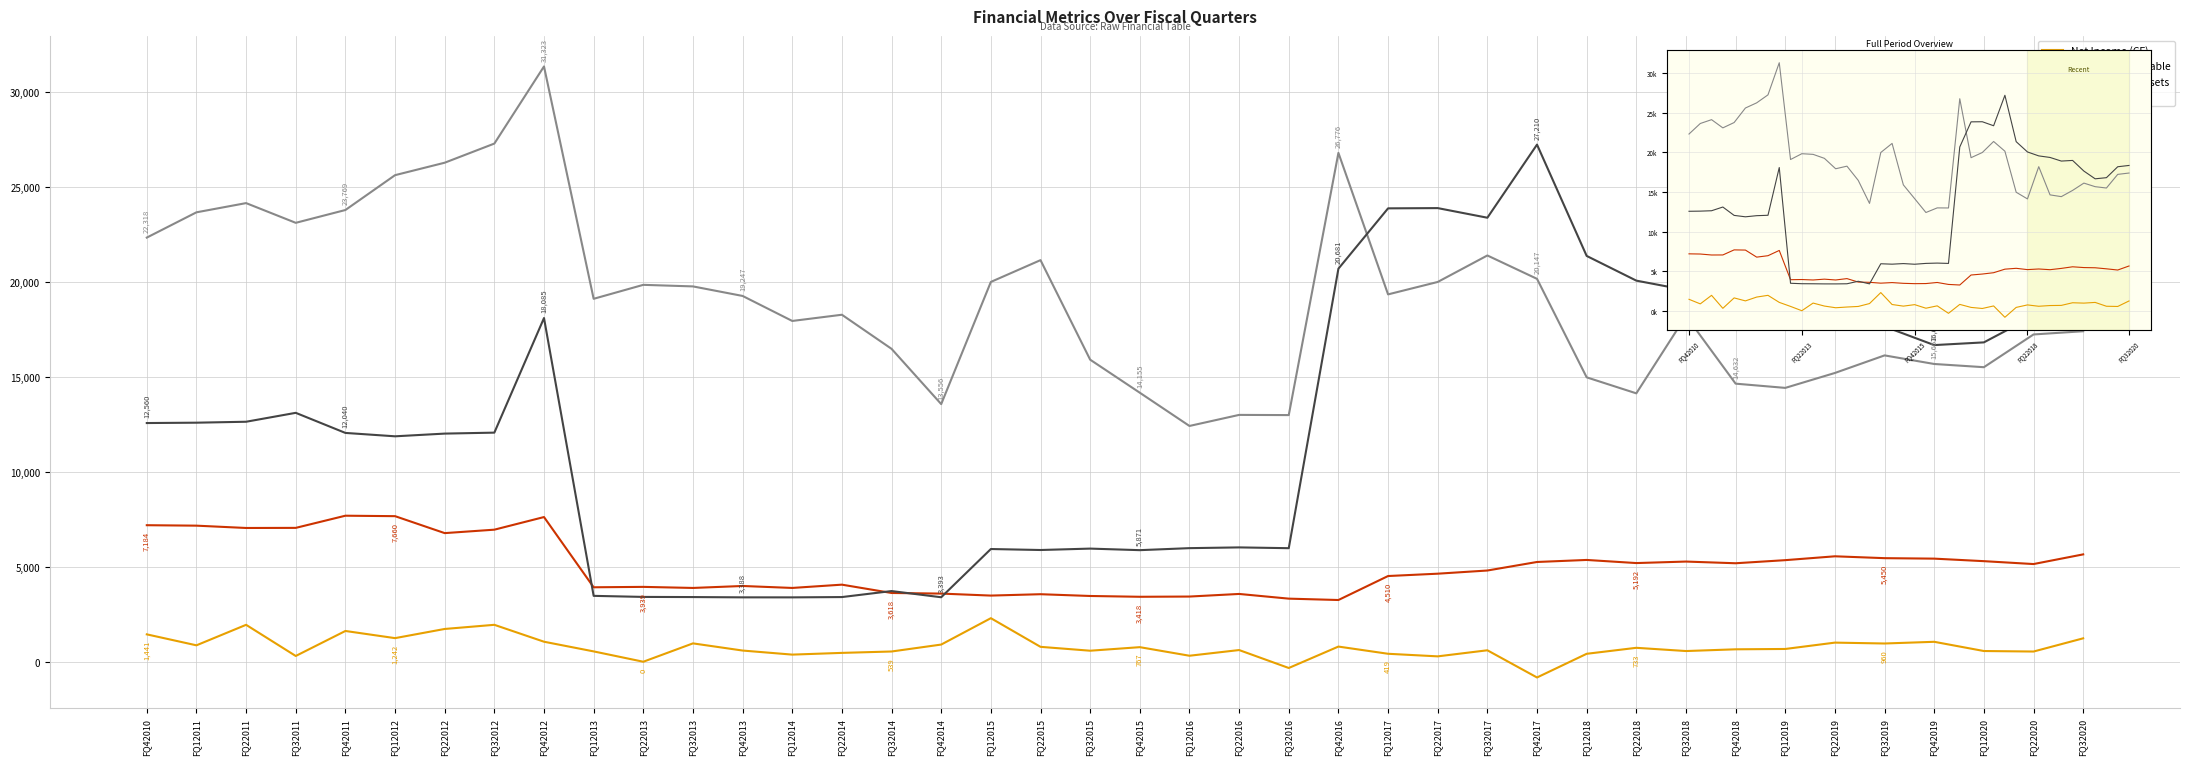

Reading left to right, transcribe all the data shown in this chart.

Net Income (CF): 1440.8	863.8	1942.8	303.2	1618.7	1242.1	1724.6	1942.8	1053.5	544.0	0.0	966.0	589.0	375.0	466.0	539.0	904.0	2292.0	784.0	580.0	767.0	316.0	615.0	-329.0	798.0	419.0	283.0	603.0	-828.0	418.0	733.0	563.0	654.0	672.0	1006.0	960.0	1049.0	564.0	537.0	1232.0
Accounts Receivable: 7184.0	7160.2	7038.1	7043.5	7683.9	7659.9	6768.0	6948.7	7613.0	3917.9	3939.0	3882.8	3986.0	3883.0	4056.0	3618.0	3586.0	3481.0	3553.0	3460.0	3418.0	3430.0	3567.0	3320.0	3248.0	4510.0	4633.0	4800.0	5249.0	5356.0	5192.0	5271.0	5182.0	5345.0	5548.0	5450.0	5425.0	5292.0	5140.0	5649.0
Total Current Assets: 22317.5	23647.1	24132.2	23094.4	23768.8	25602.1	26257.5	27264.2	31323.0	19096.9	19831.1	19748.9	19247.0	17931.0	18258.0	16464.0	13556.0	19985.0	21131.0	15894.0	14155.0	12406.0	12988.0	12978.0	26776.0	19329.0	19983.0	21377.0	20147.0	14964.0	14122.0	18196.0	14632.0	14409.0	15195.0	16119.0	15667.0	15498.0	17221.0	17390.0
Long-Term Debt: 12559.5	12578.2	12627.8	13096.8	12039.8	11861.5	12004.1	12054.6	18085.0	3466.6	3410.8	3403.1	3388.0	3387.0	3403.0	3719.0	3393.0	5931.0	5879.0	5953.0	5871.0	5977.0	6016.0	5975.0	20681.0	23856.0	23869.0	23363.0	27210.0	21353.0	20053.0	19556.0	19359.0	18902.0	18982.0	17639.0	16661.0	16804.0	18184.0	18349.0